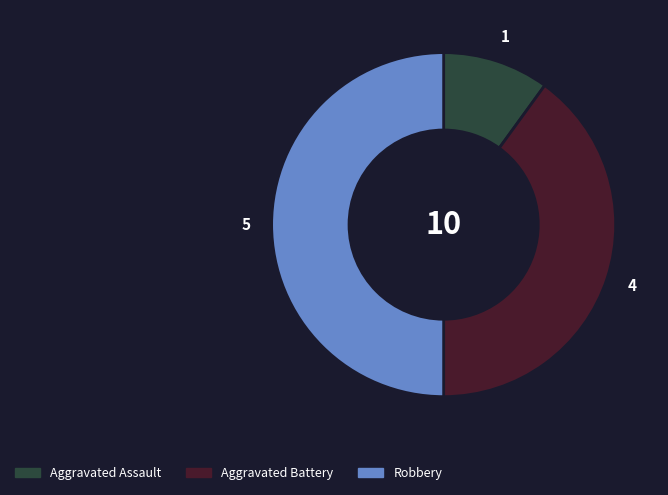

Is Aggravated Battery the majority of the pie?

No